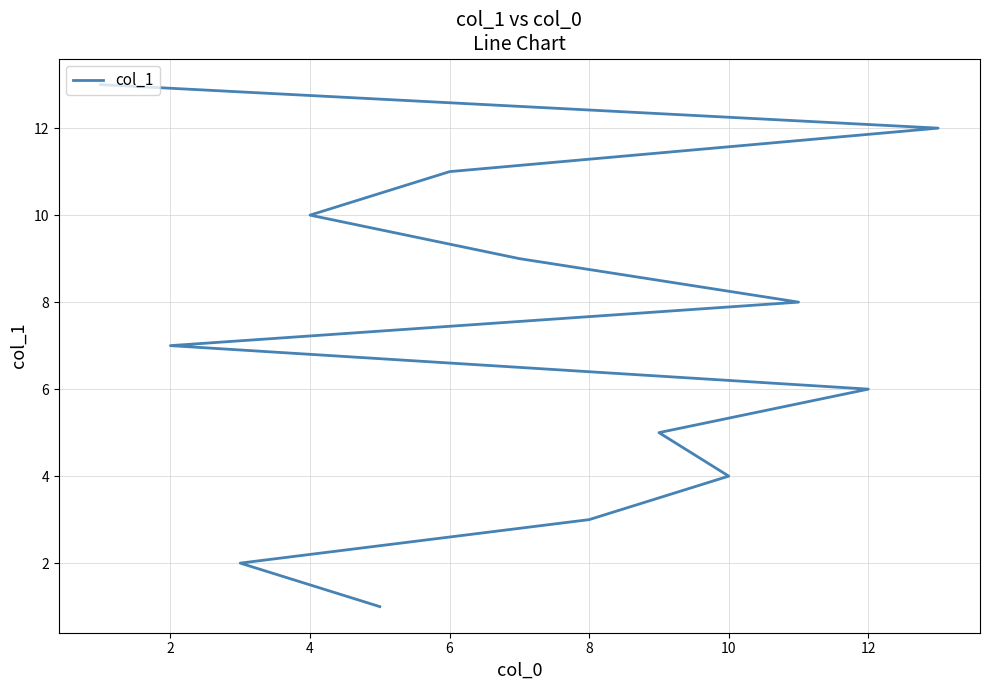

Approximately how many times larger is the value at 8 compared to 10?

0.8